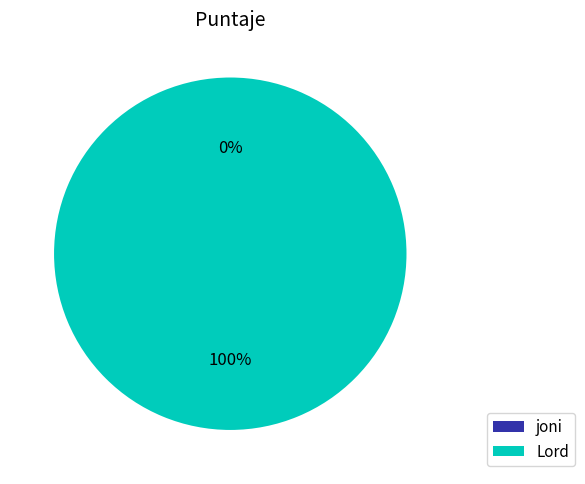

Rank the categories by value from highest to lowest.

Lord, joni